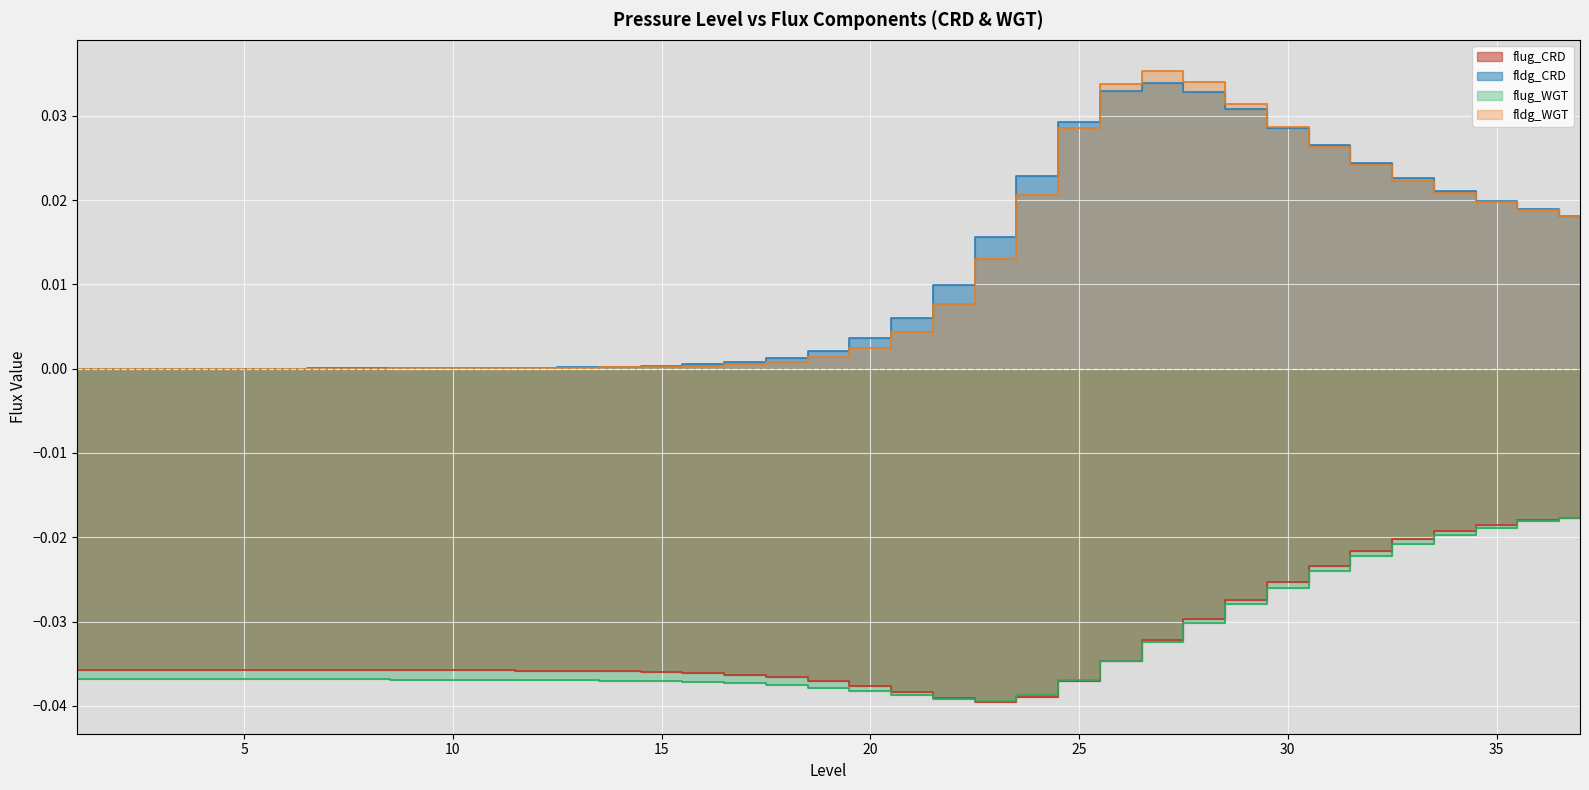

Which series changed the most between 30 and 33?

fldg_WGT